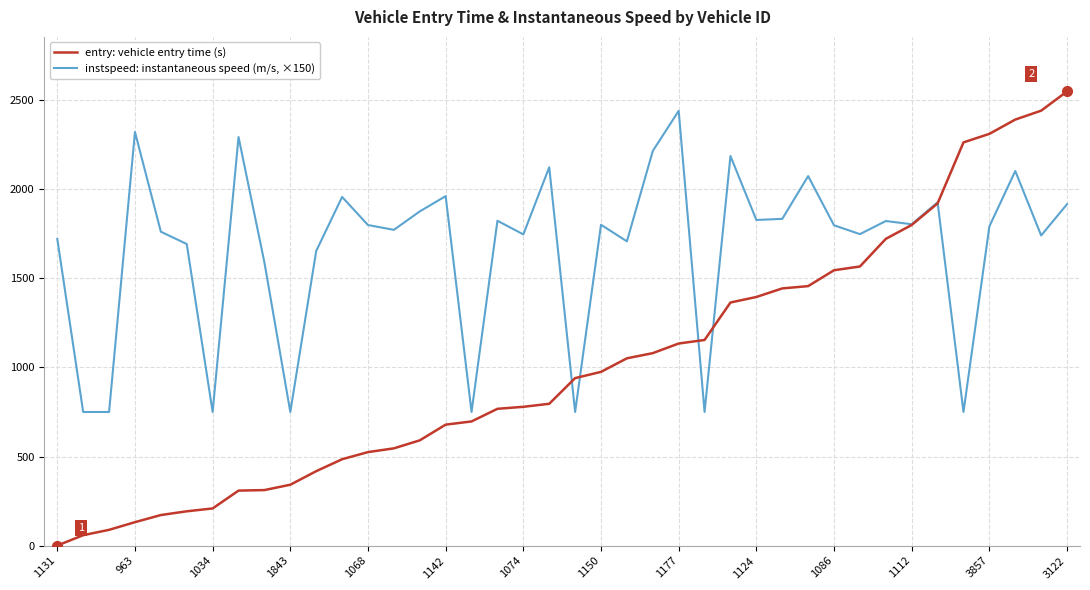

Is this an area chart (filled region under the line)?

No